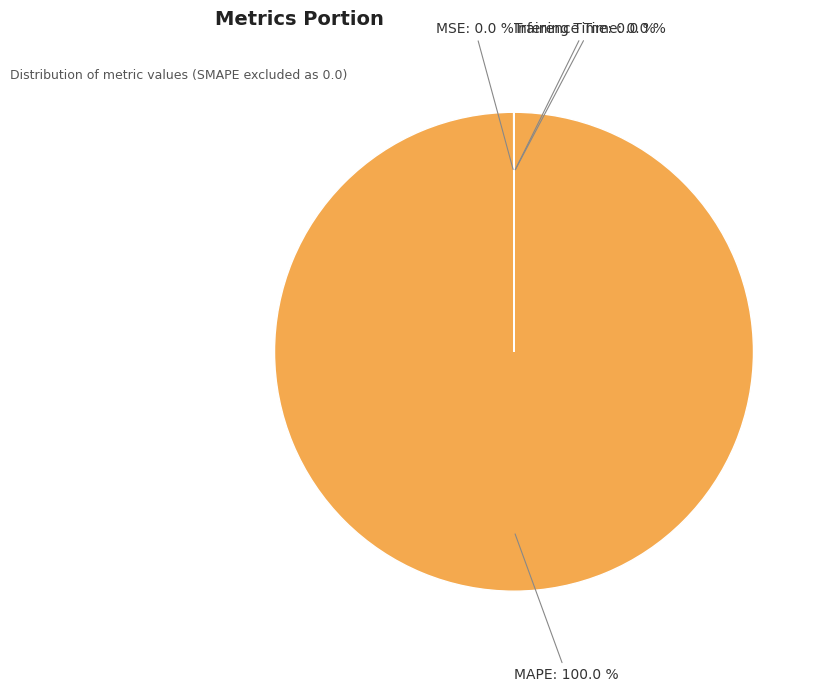

Is there any slice that represents more than half of the pie?

Yes